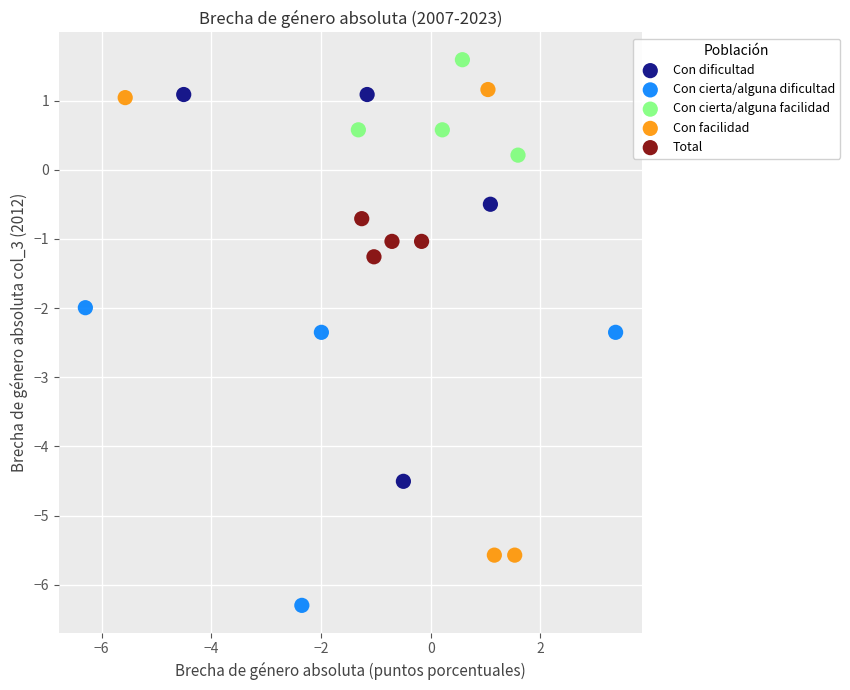

What are all the series names shown in the legend?

Con dificultad, Con cierta/alguna dificultad, Con cierta/alguna facilidad, Con facilidad, Total